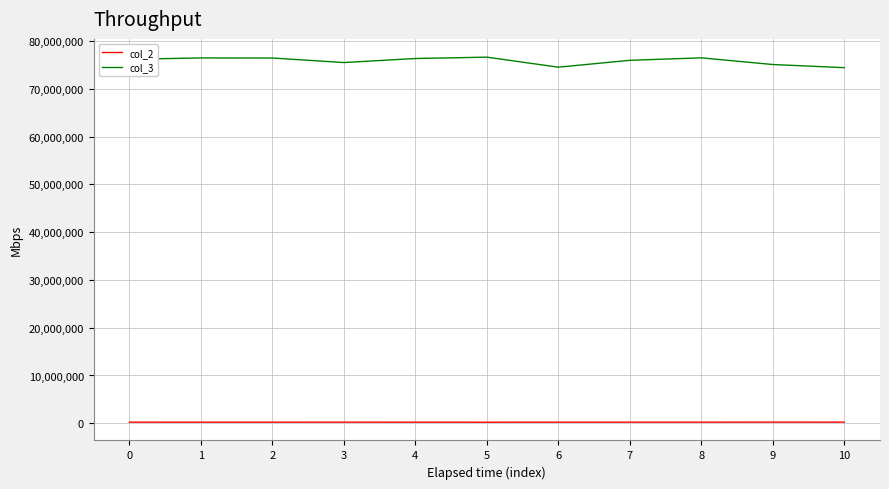

True or false: col_3 and col_2 intersect in this chart.

False